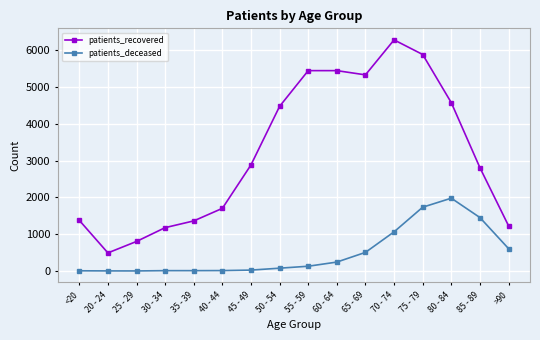

True or false: patients_recovered and patients_deceased intersect in this chart.

False